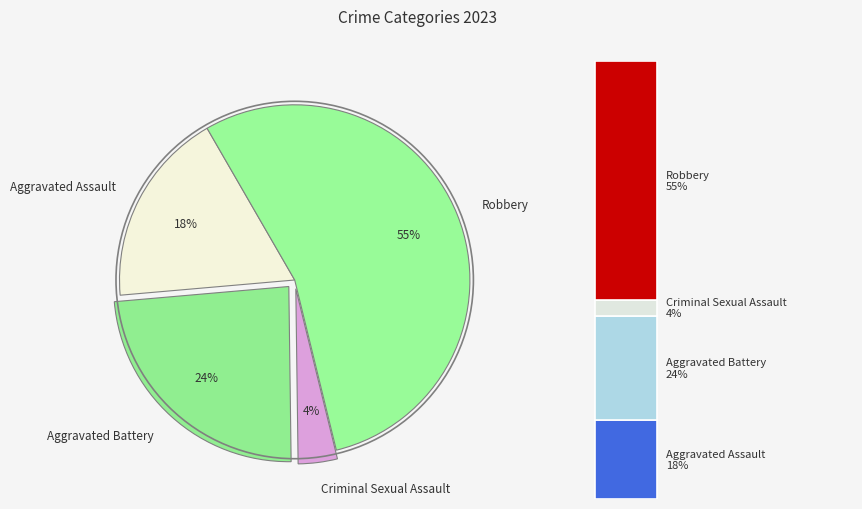

What is the smallest slice in the pie chart?

Criminal Sexual Assault